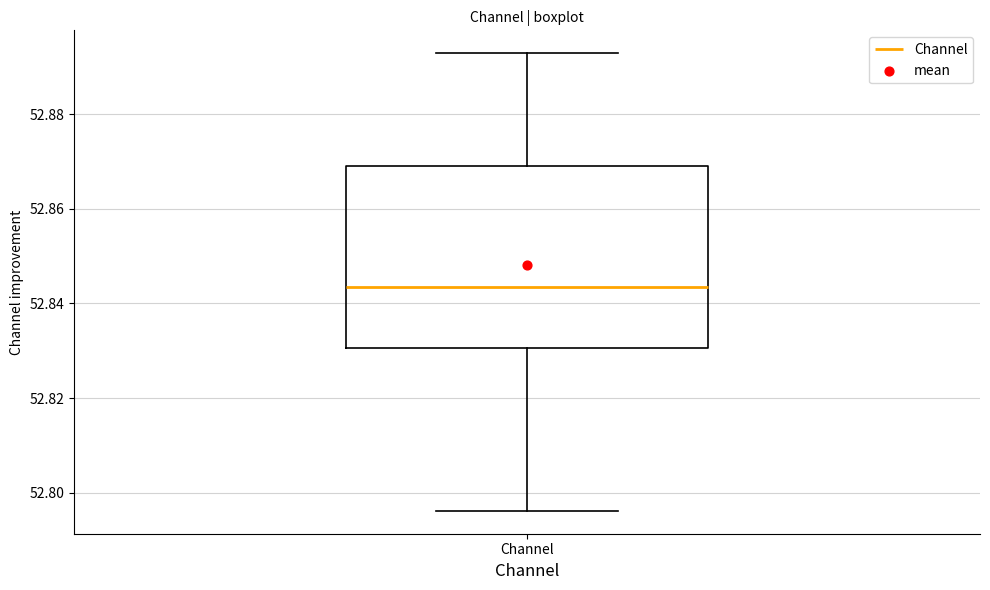

Transcribe this box plot: give where the median line is, the range the box spans, and where the two whiskers end, as read against the y-axis. The values are not printed on the chart, so give them approximately, as read against the axis.

median 52.844, box 52.830 to 52.870, whiskers 52.796 to 52.892